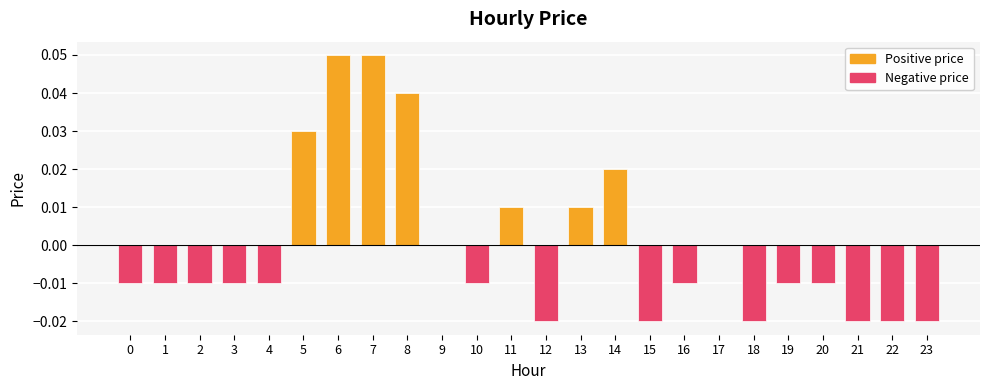

Which has a higher value, 7 or 18?

7